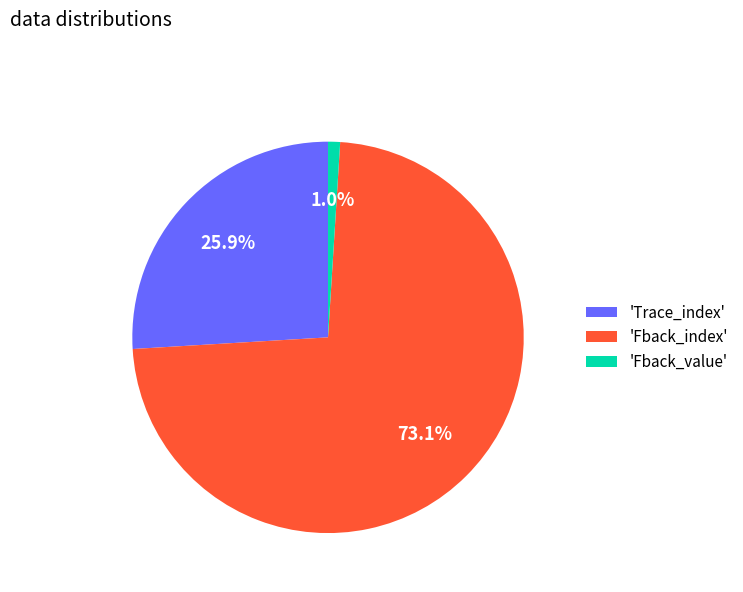

Count the number of slices in the pie.

3